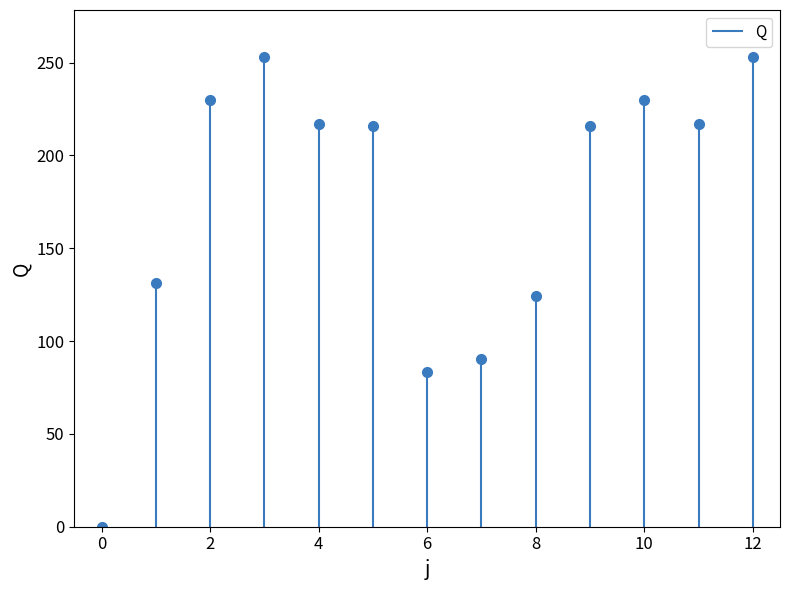

Reading left to right, list all the values displayed in this chart.

0=0.0	1=131.5	2=230.0	3=253.0	4=217.0	5=216.0	6=83.5	7=90.5	8=124.5	9=216.0	10=230.0	11=217.0	12=253.0